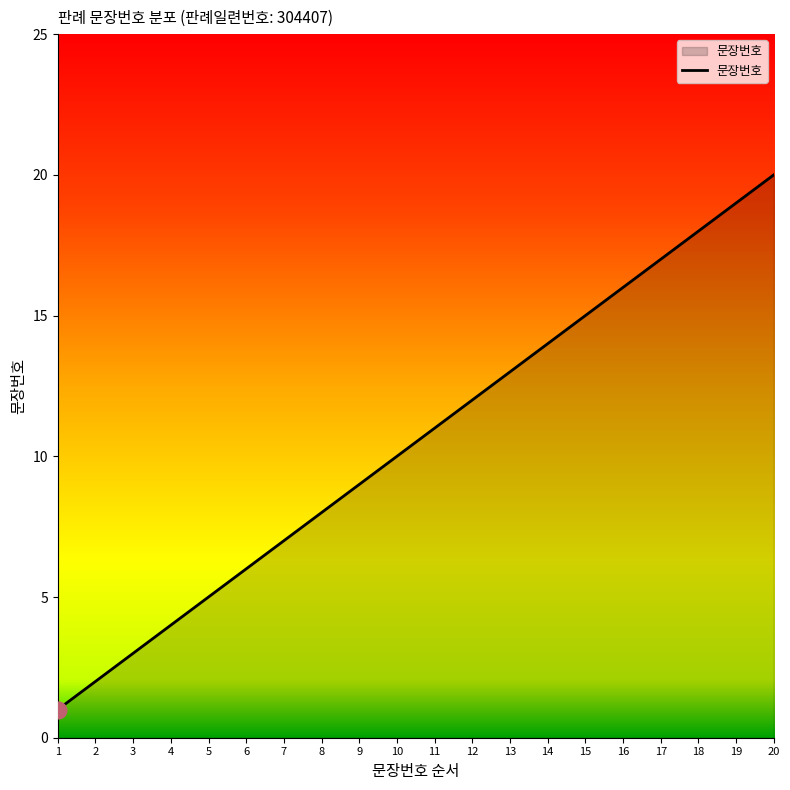

Is it true that the value at 20 is 20?

True